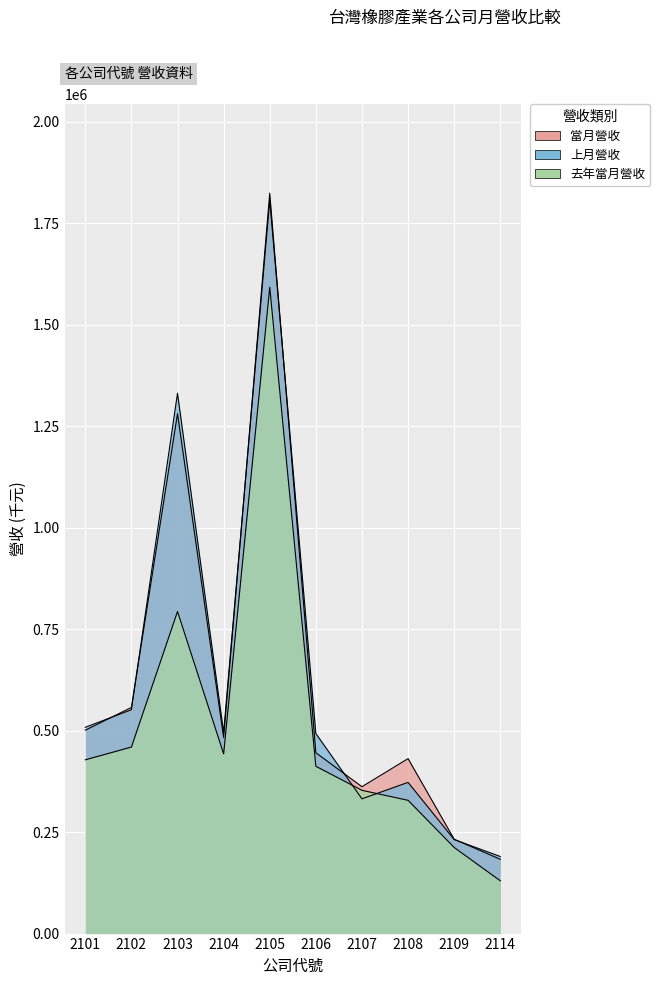

What is the approximate value of 去年當月營收 at 2102, to the nearest 100?

459600